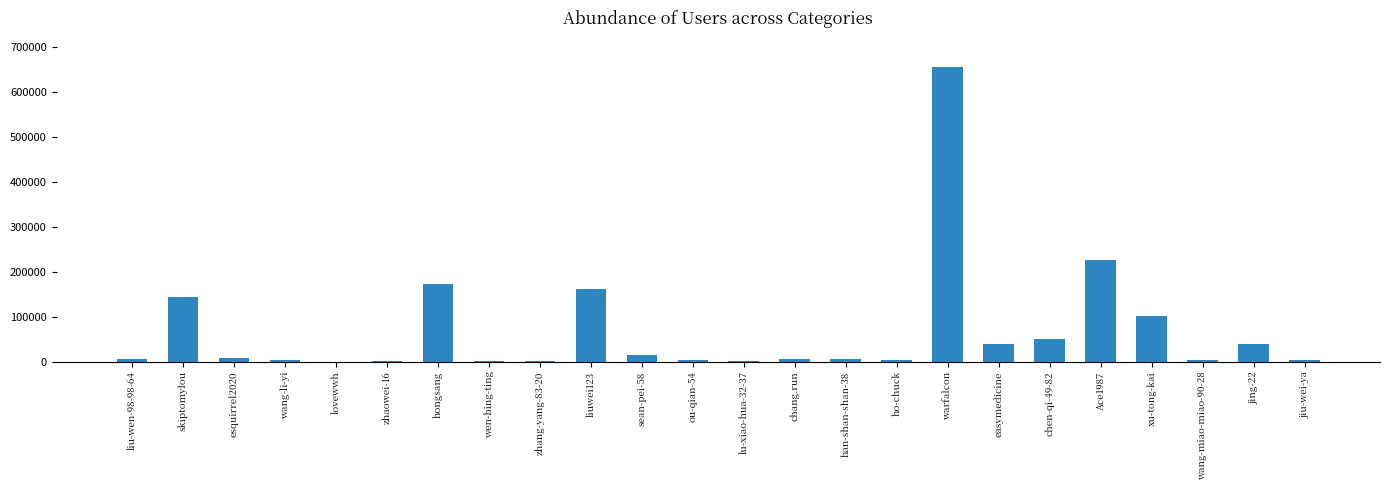

Where is the data nearest to the value 327412?

Ace1987